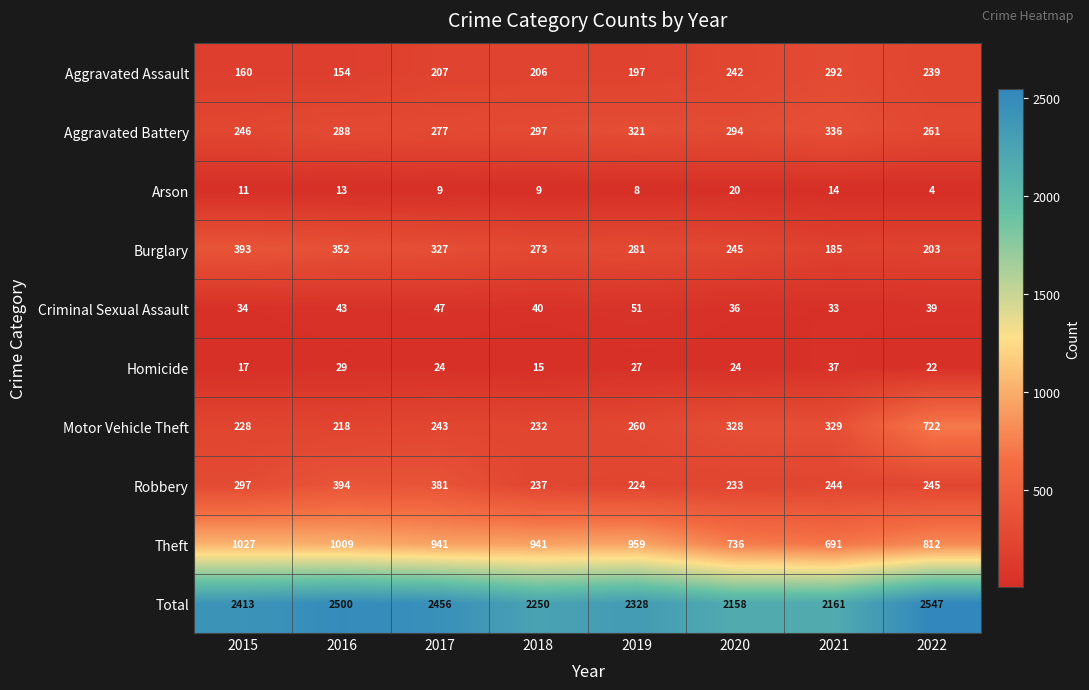

The value of Homicide at 2022 is 36. True or false?

False